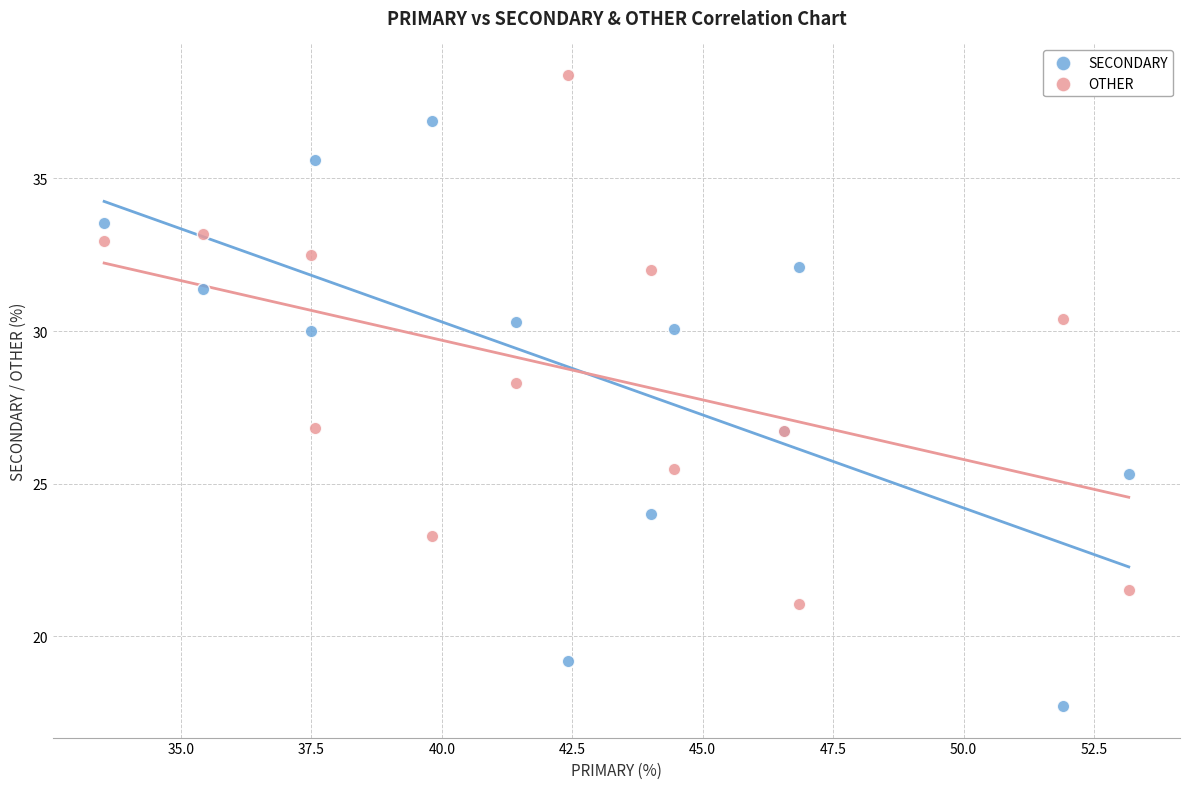

Which series has the largest Y range (max minus min)?

SECONDARY